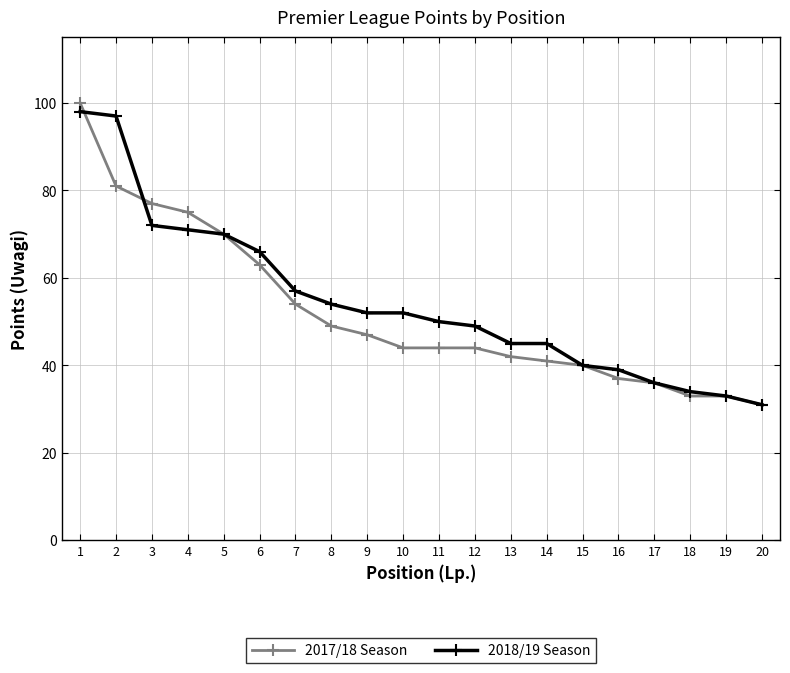

What is the difference between the maximum and minimum values in the 2017/18 Season series?

69